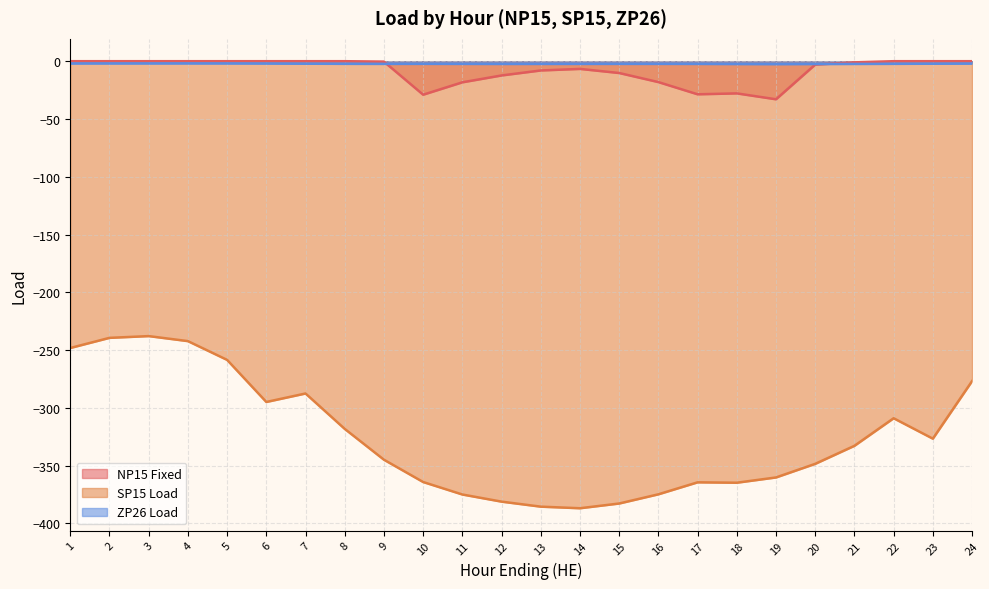

The NP15 Fixed series shows 0.0 at 4. True or false?

True